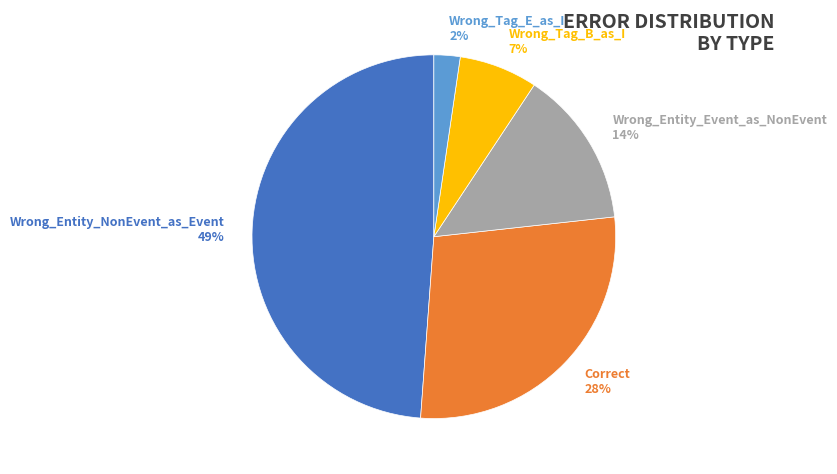

The Wrong_Entity_Event_as_NonEvent 14% slice represents 3% of the pie. True or false?

False